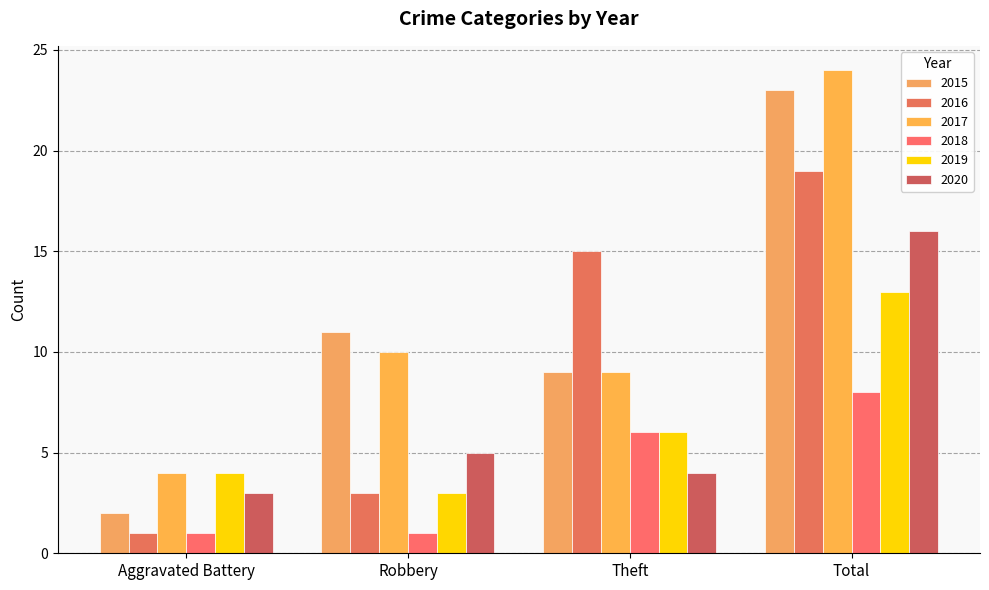

How many values in the 2020 series are below 5?

2